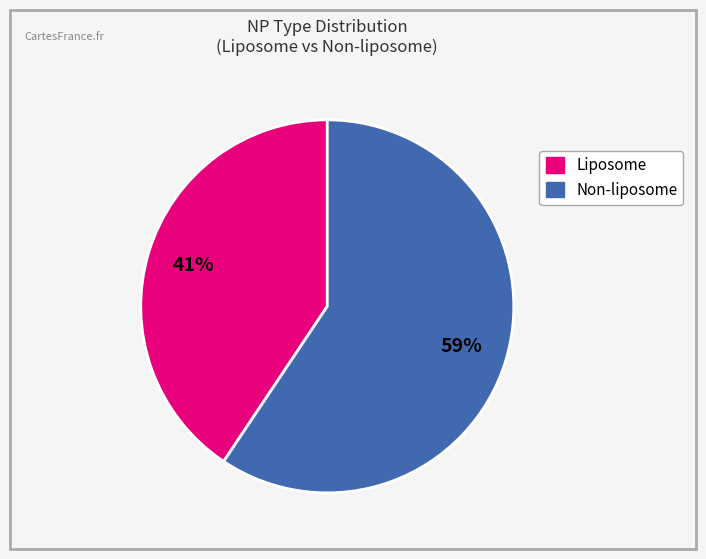

Does any single category account for the majority?

Yes